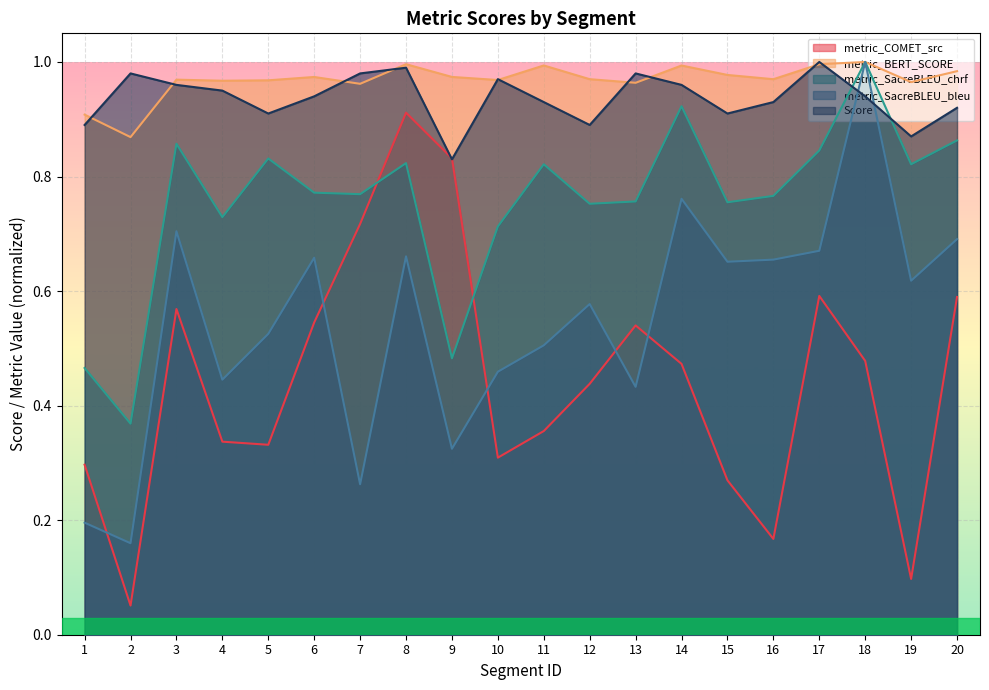

What is the difference between the metric_COMET_src values at 7 and 20?

0.1